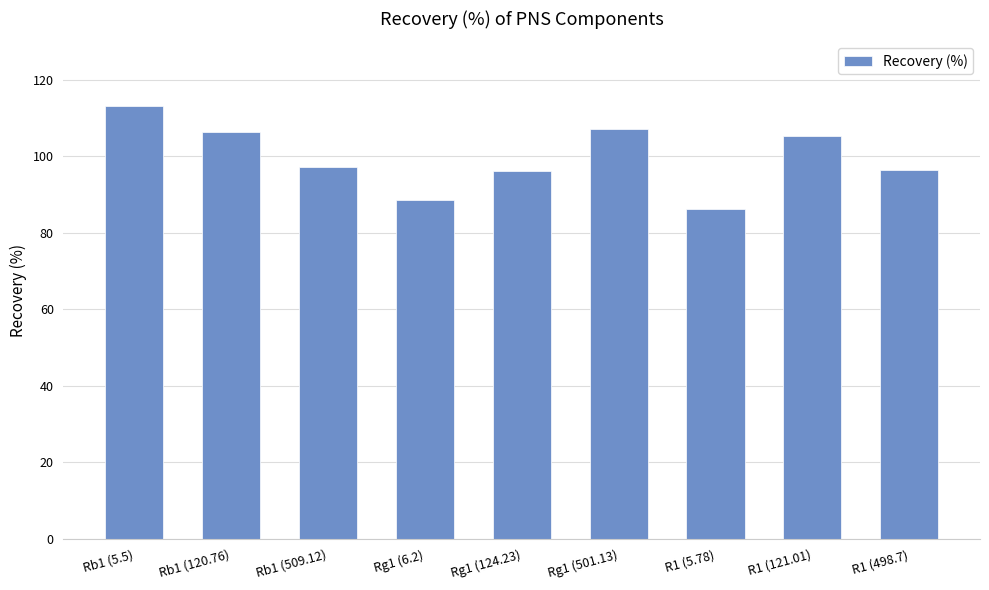

What is the difference between the values at R1 (121.01) and Rg1 (501.13)?

1.8